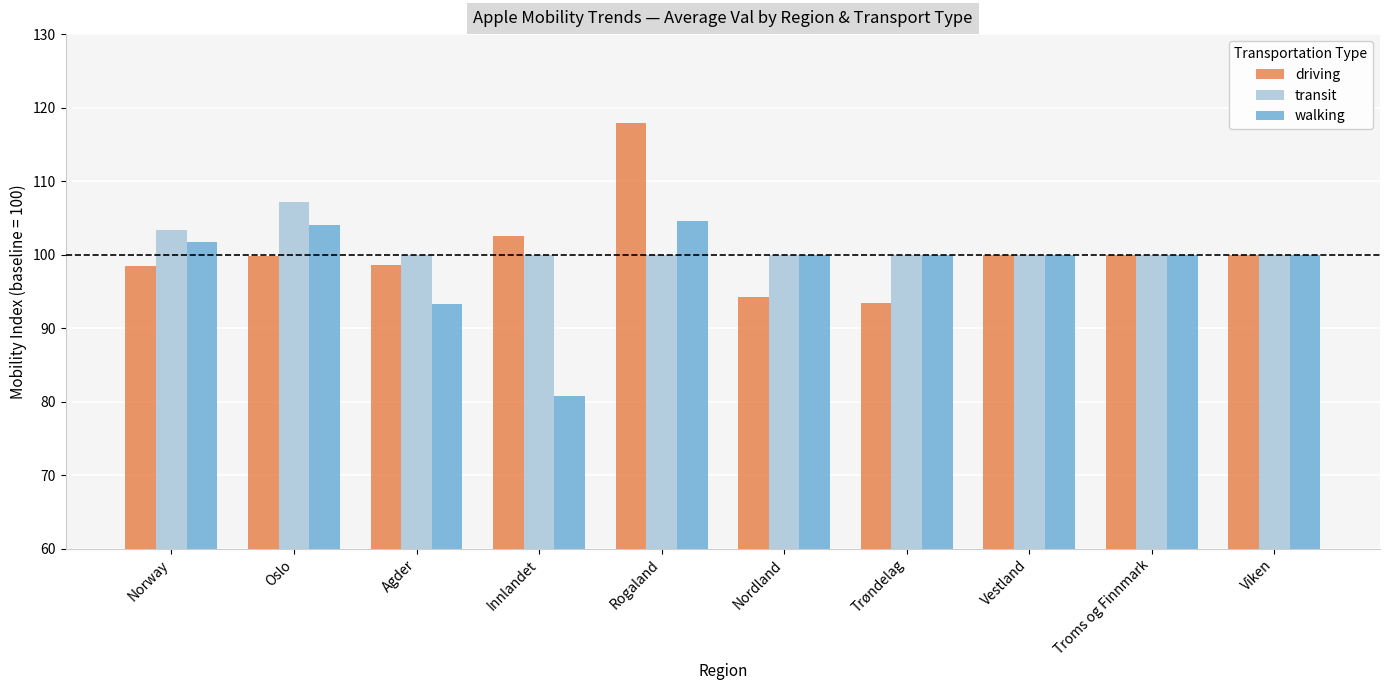

True or false: walking has a value of 25.9 at Oslo.

False